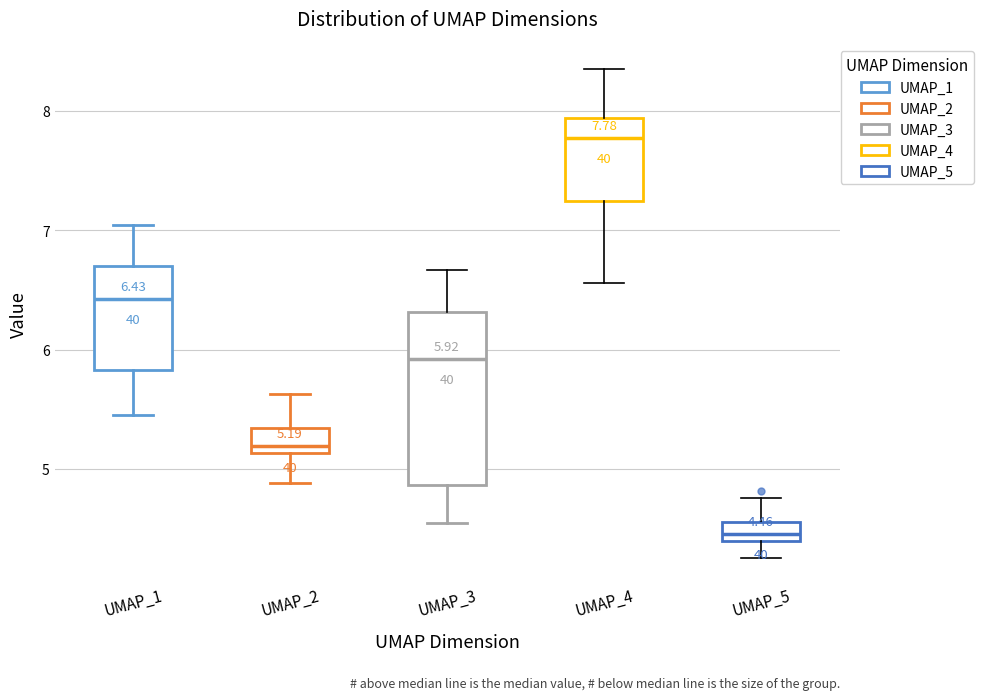

Which box has the highest median line?

UMAP_4